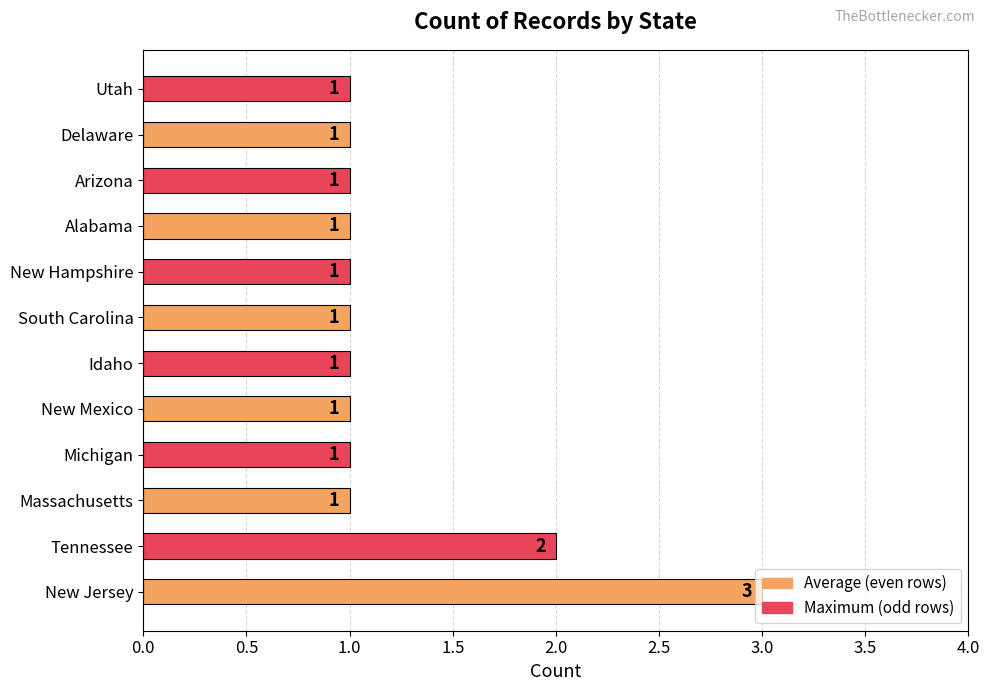

What is the average value?

1